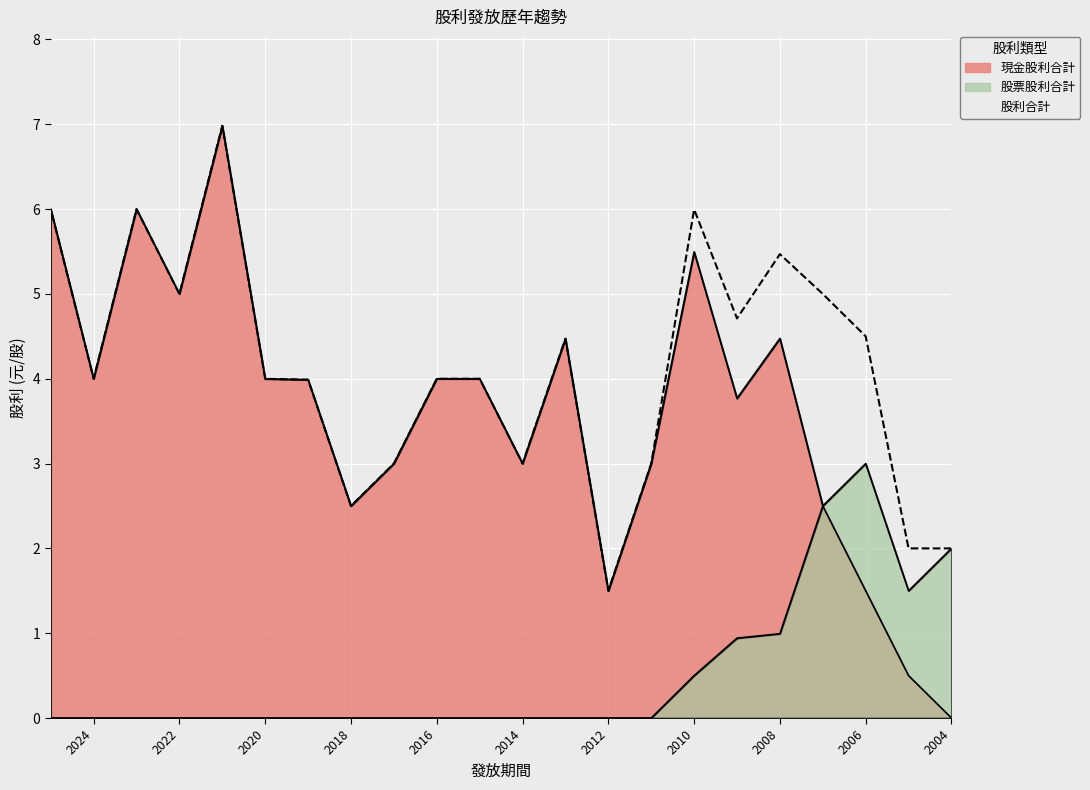

How many interior local valleys does the 股利合計 series have?

6